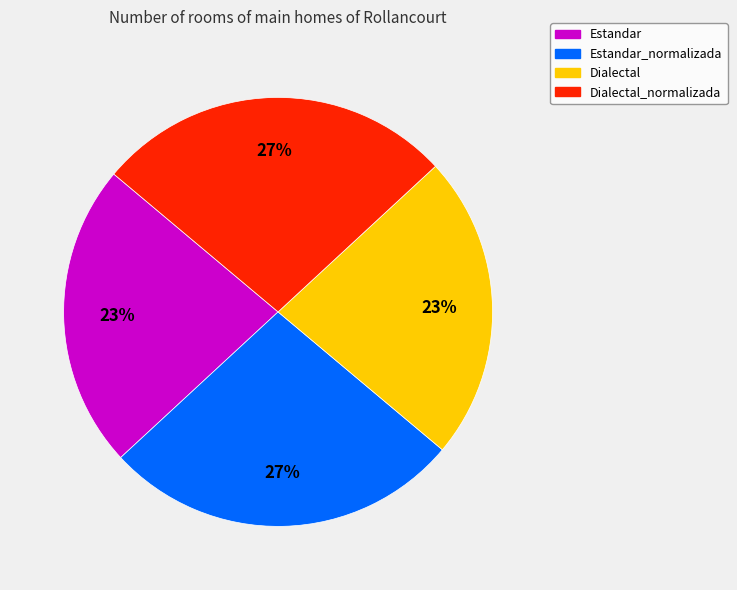

How many slices are in this pie chart?

4